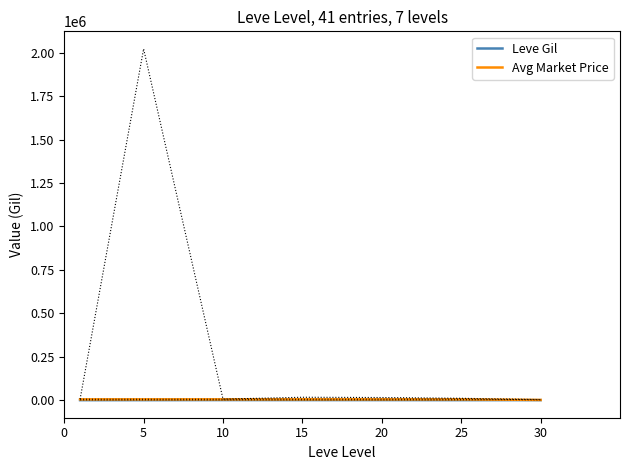

At which label is Leve Gil closest to 518?

25